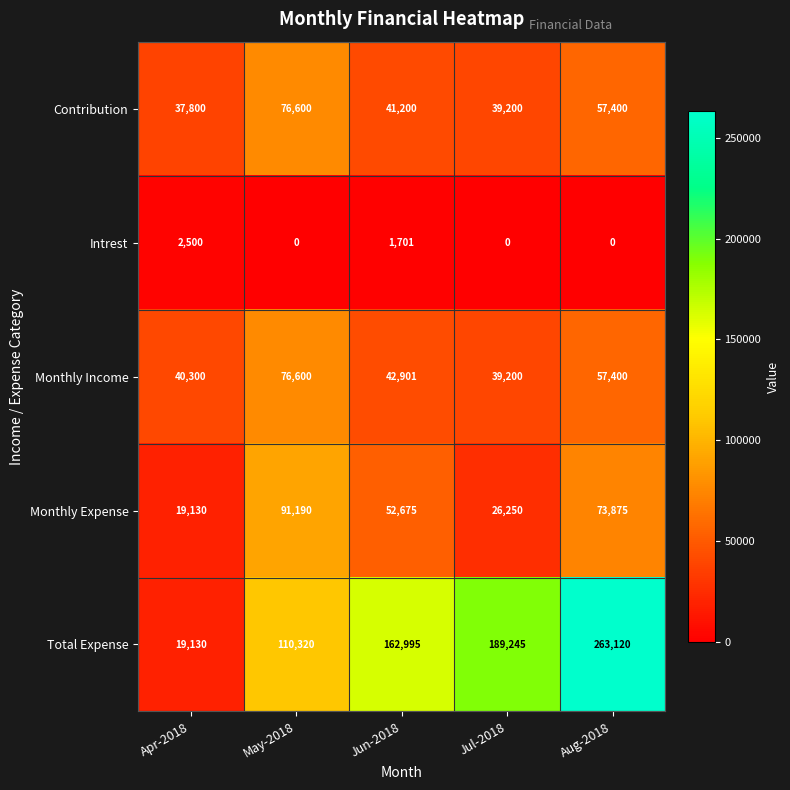

The Monthly Income series shows 27668 at May-2018. True or false?

False